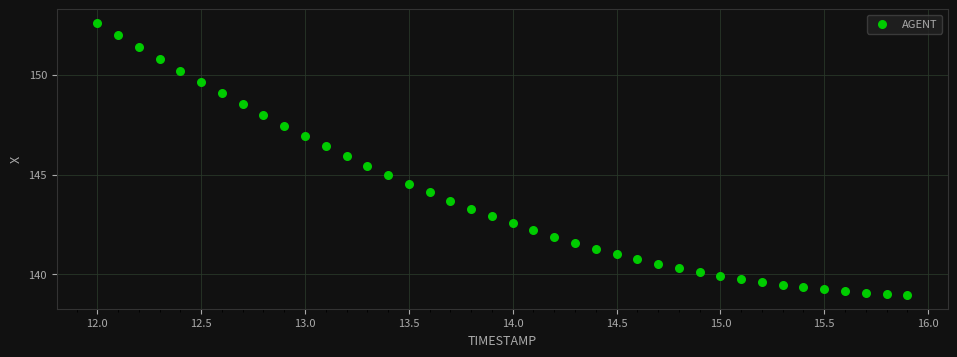

What is the range of Y values (max minus min)?

13.6